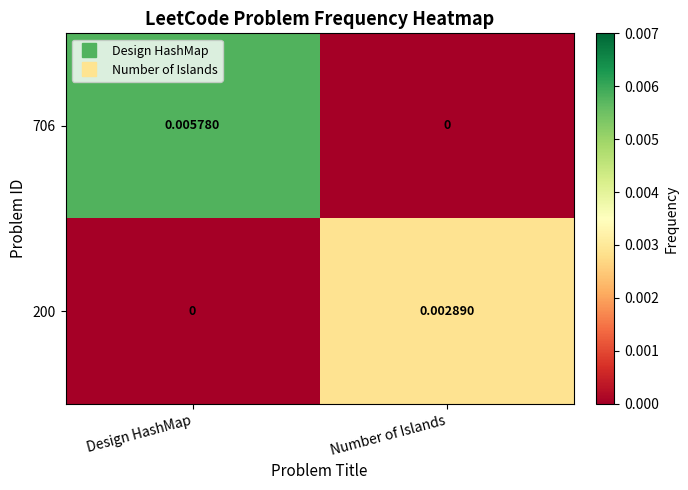

Is the value of 706 at Design HashMap greater than the value of 200 at Design HashMap?

Yes